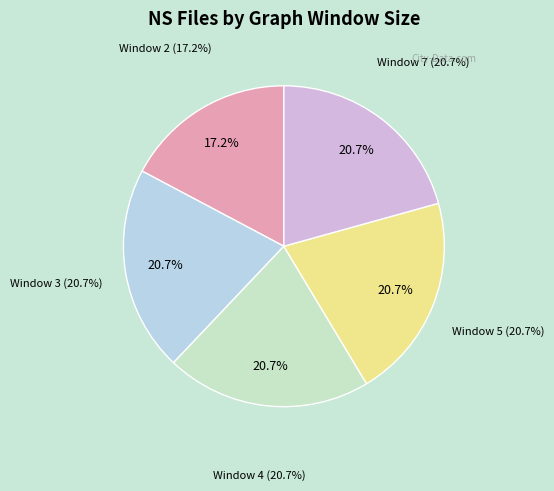

What is the ratio of the value at Window 3 to the value at Window 2?

1.2